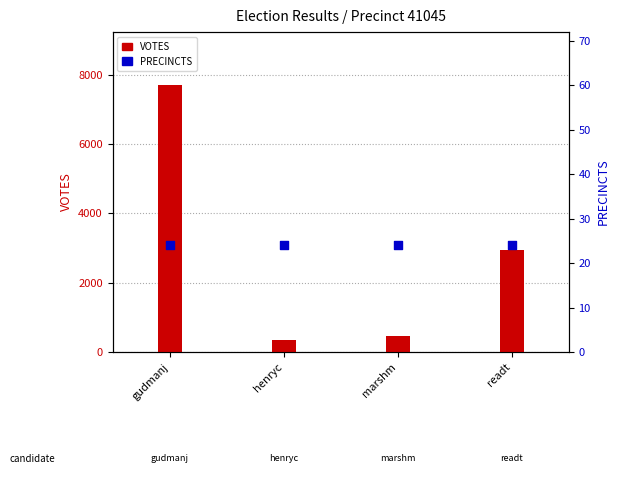

Which series reaches the minimum Y coordinate?

PRECINCTS